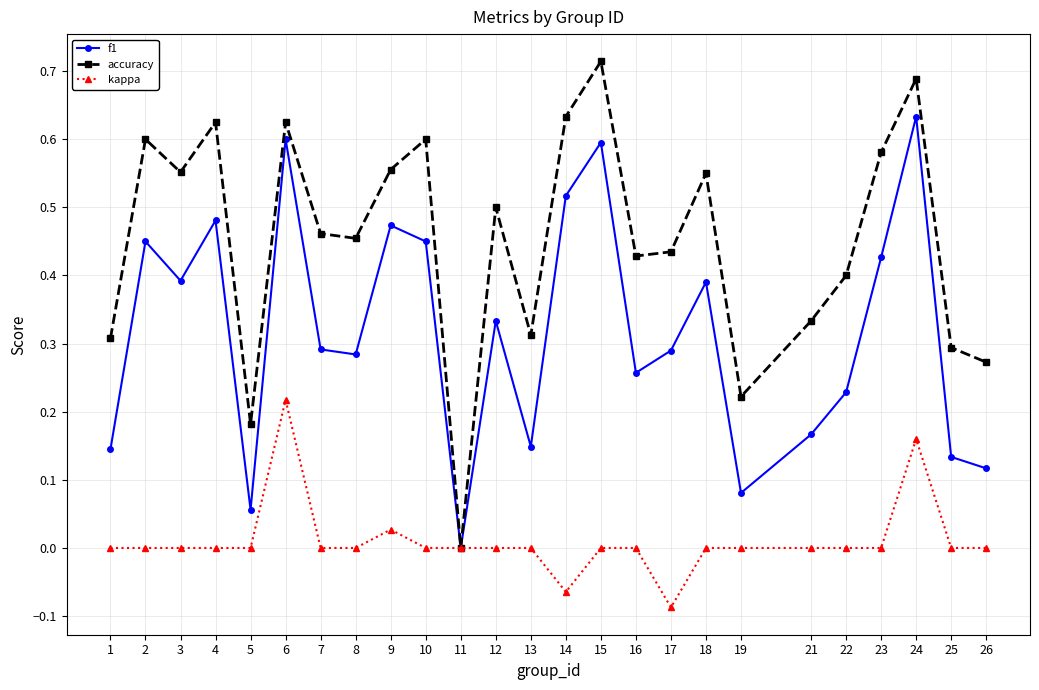

True or false: kappa has more than 0 interior local peaks.

True